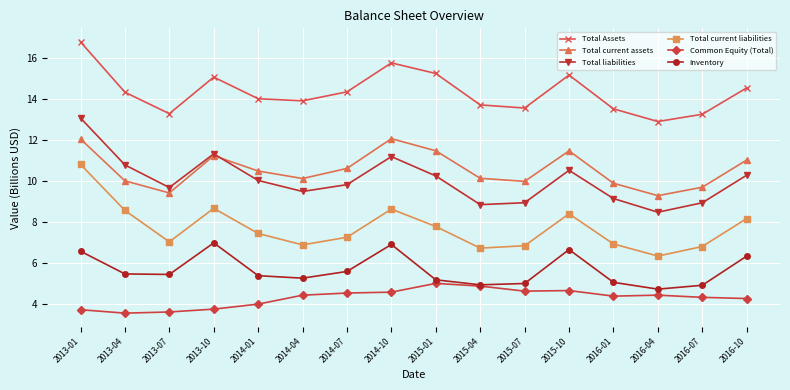

True or false: Total current assets and Total current liabilities cross at least once.

False